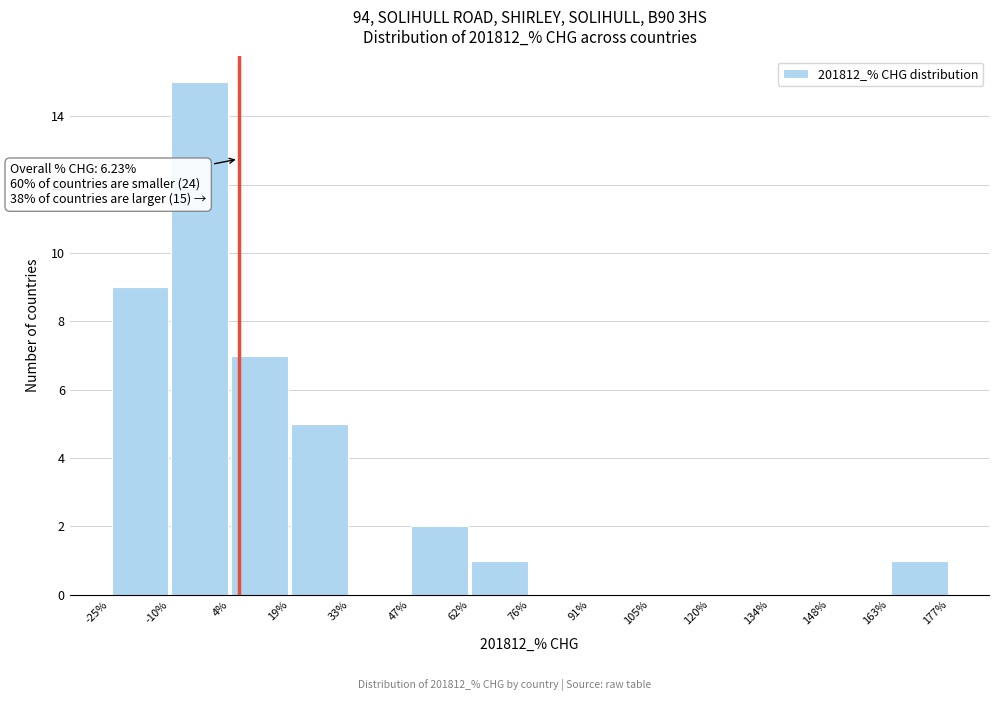

Which range on the x-axis has the tallest bar?

-10% to 4%